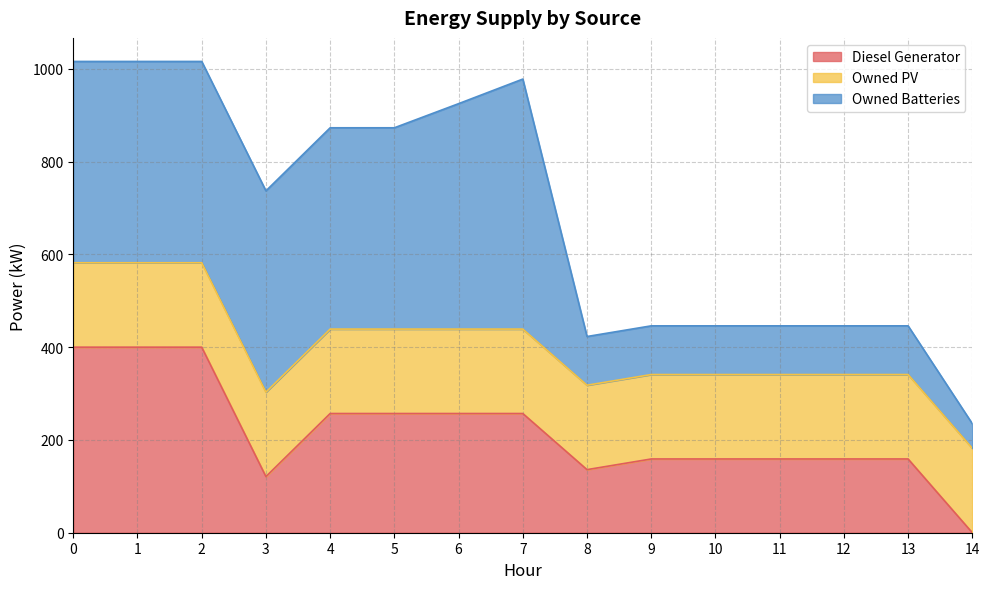

What is the total value across all series at 7?

978